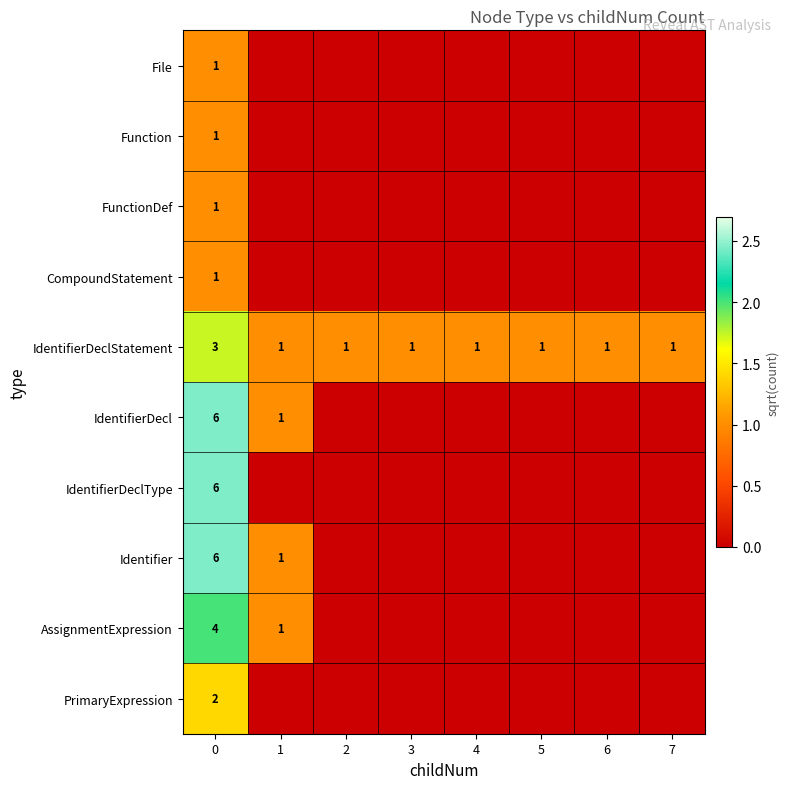

Is it true that IdentifierDecl equals 4 at 0?

False